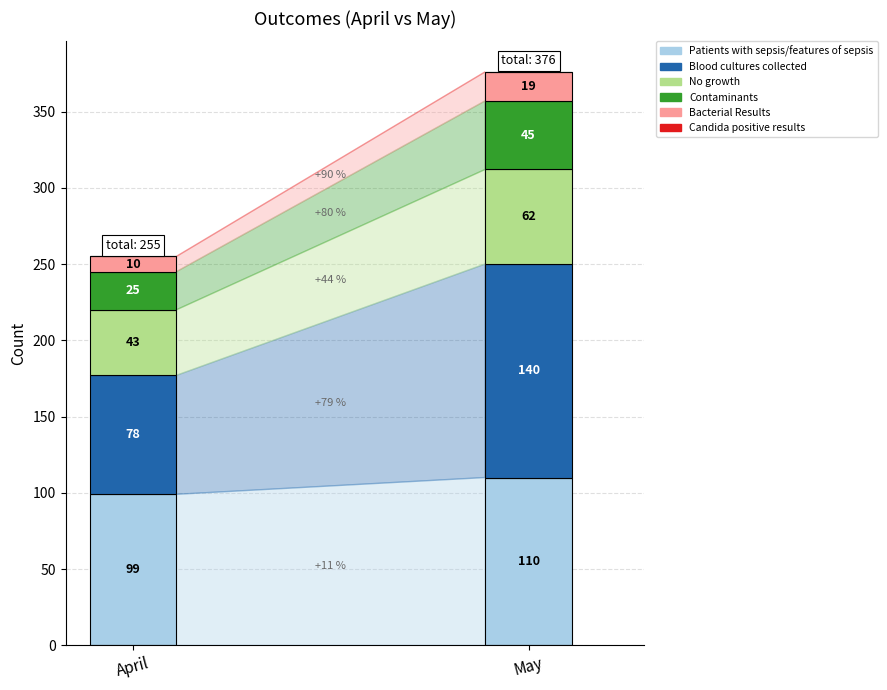

Reading right to left, what are all the values shown in this chart?

Patients with sepsis/features of sepsis: 110	99
Blood cultures collected: 140	78
No growth: 62	43
Contaminants: 45	25
Bacterial Results: 19	10
Candida positive results: 0	0